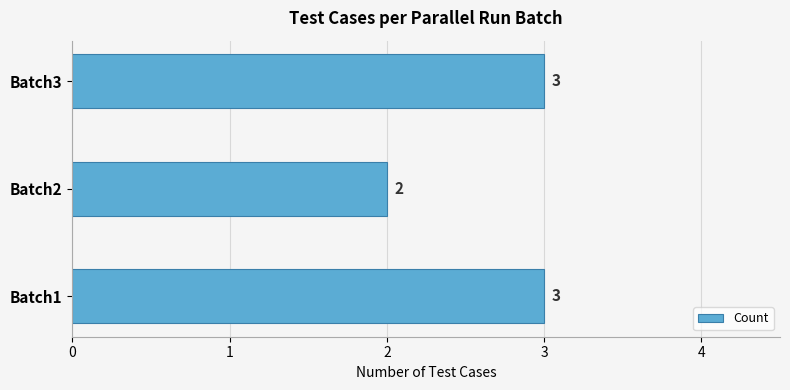

The chart shows a value of 1 at Batch2. True or false?

False